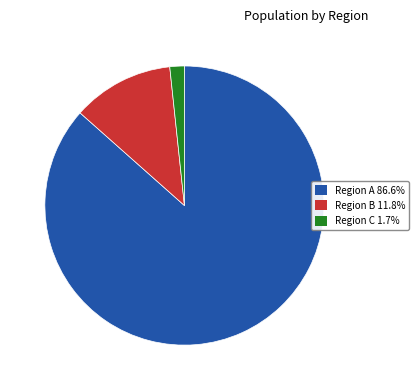

Is the sum of Region C 1.7% and Region B 11.8% greater than half?

No